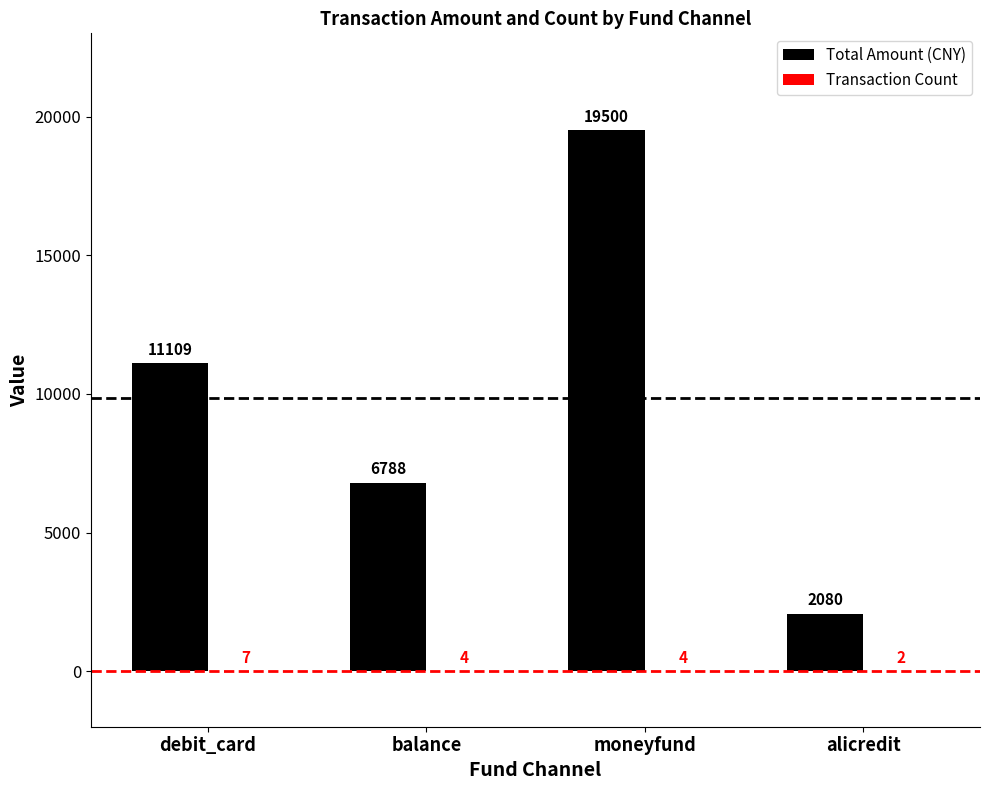

Which series has the largest total across all categories?

Total Amount (CNY)